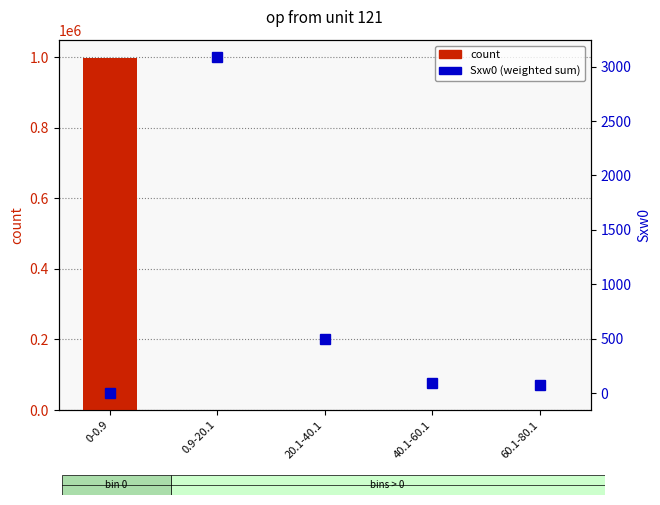

What is the sum of all Sxw0 (weighted sum) values?

3761